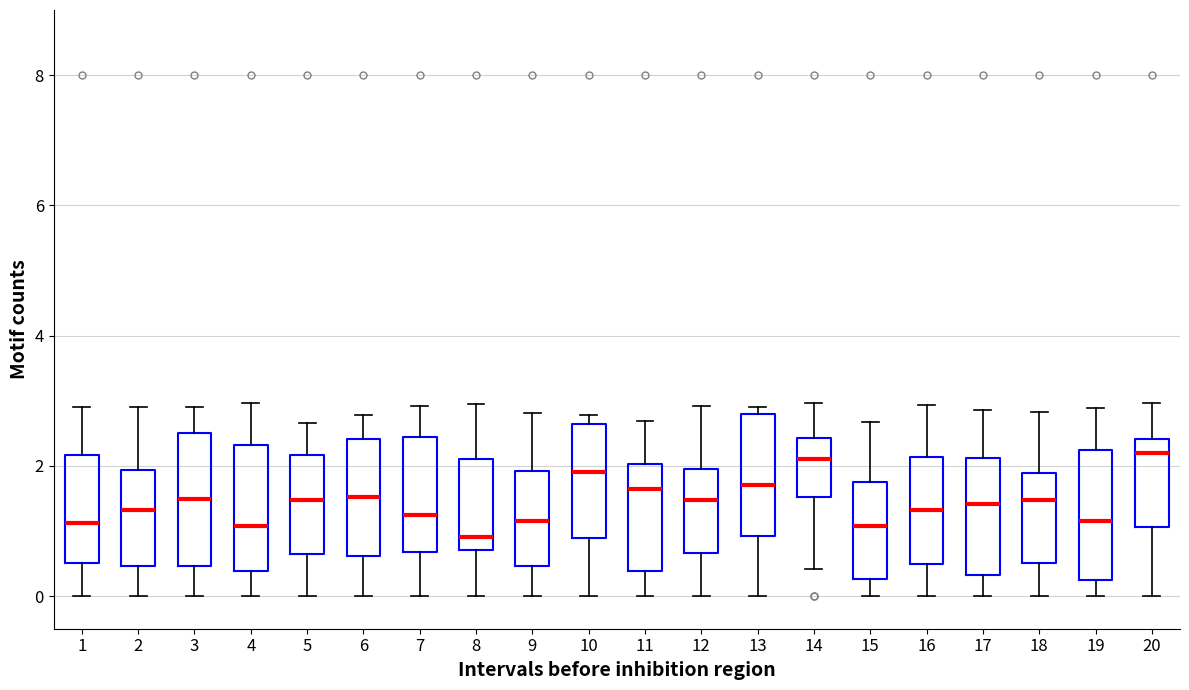

Reading left to right, transcribe this box plot: for each box, give where its median line is, the range the box spans, and where its two whiskers end, as read against the y-axis. The values are not printed on the chart, so give them approximately, as read against the axis.

1: median 1.2, box 0.6 to 2.2, whiskers 0.0 to 3.0
2: median 1.4, box 0.4 to 2.0, whiskers 0.0 to 2.8
3: median 1.4, box 0.4 to 2.6, whiskers 0.0 to 3.0
4: median 1.0, box 0.4 to 2.4, whiskers 0.0 to 3.0
5: median 1.4, box 0.6 to 2.2, whiskers 0.0 to 2.6
6: median 1.6, box 0.6 to 2.4, whiskers 0.0 to 2.8
7: median 1.2, box 0.6 to 2.4, whiskers 0.0 to 3.0
8: median 1.0, box 0.8 to 2.2, whiskers 0.0 to 3.0
9: median 1.2, box 0.4 to 2.0, whiskers 0.0 to 2.8
10: median 1.8, box 0.8 to 2.6, whiskers 0.0 to 2.8
11: median 1.6, box 0.4 to 2.0, whiskers 0.0 to 2.6
12: median 1.4, box 0.6 to 2.0, whiskers 0.0 to 3.0
13: median 1.8, box 1.0 to 2.8, whiskers 0.0 to 2.8 (just above the box's upper edge)
14: median 2.2, box 1.6 to 2.4, whiskers 0.4 to 3.0
15: median 1.0, box 0.2 to 1.8, whiskers 0.0 to 2.6
16: median 1.4, box 0.4 to 2.2, whiskers 0.0 to 3.0
17: median 1.4, box 0.4 to 2.2, whiskers 0.0 to 2.8
18: median 1.4, box 0.6 to 1.8, whiskers 0.0 to 2.8
19: median 1.2, box 0.2 to 2.2, whiskers 0.0 to 2.8
20: median 2.2, box 1.0 to 2.4, whiskers 0.0 to 3.0